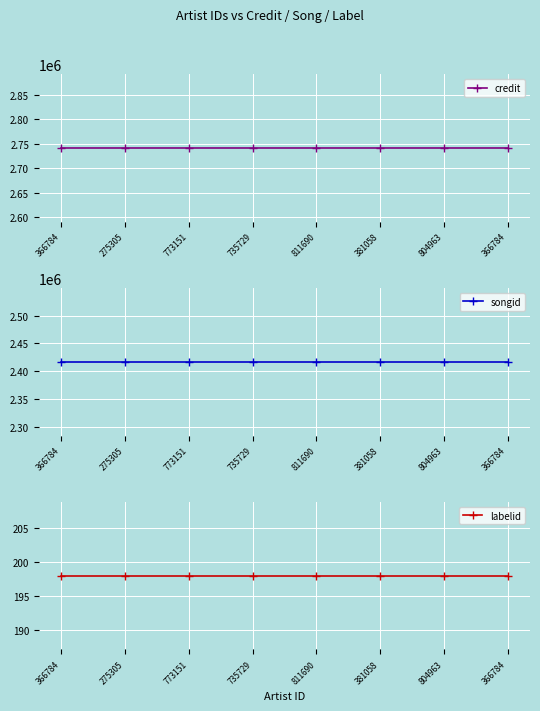

True or false: songid and credit cross at least once.

False